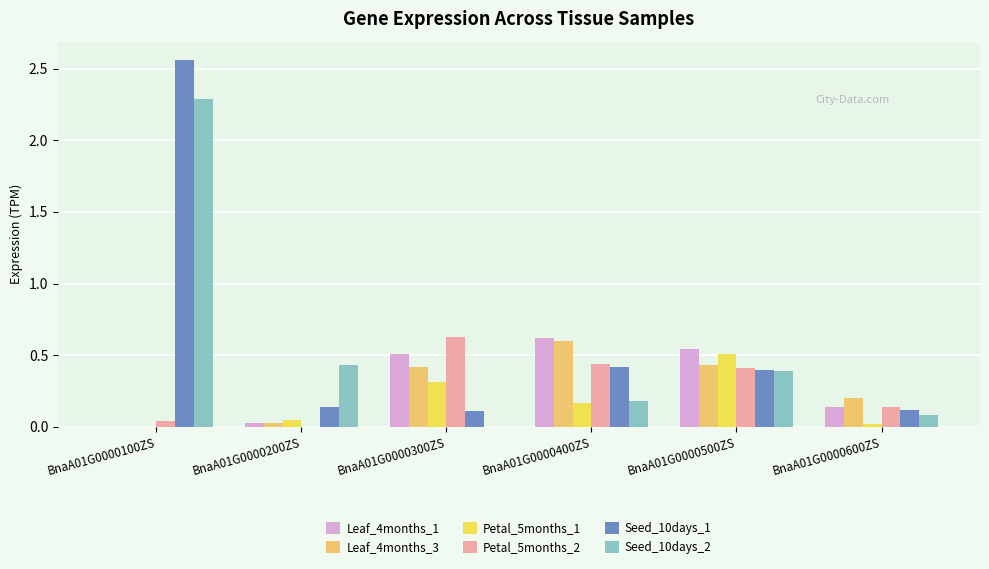

What is the sum of all Petal_5months_2 values?

1.7